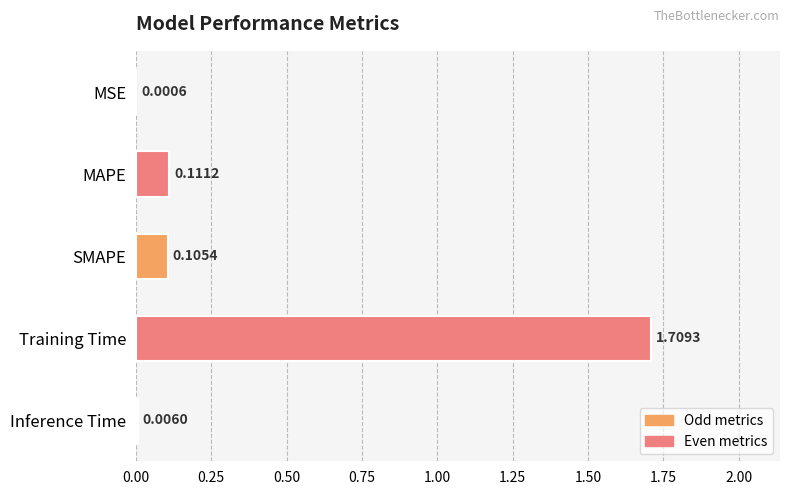

What is the change in value from SMAPE to Training Time?

+1.6